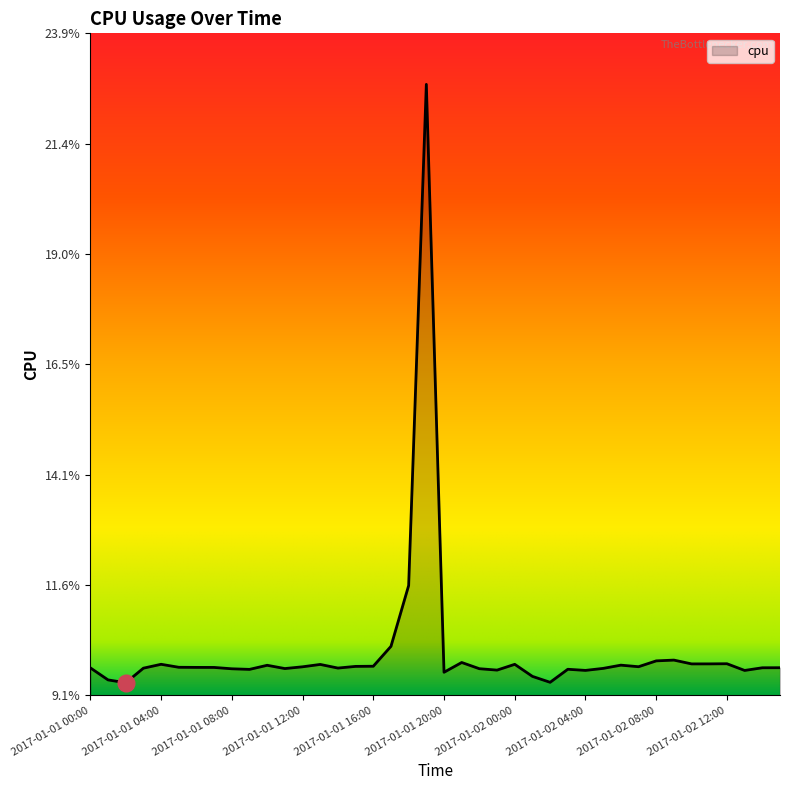

Reading left to right, transcribe all the data shown in this chart.

0.1	0.1	0.1	0.1	0.1	0.1	0.1	0.1	0.1	0.1	0.1	0.1	0.1	0.1	0.1	0.1	0.1	0.1	0.1	0.2	0.1	0.1	0.1	0.1	0.1	0.1	0.1	0.1	0.1	0.1	0.1	0.1	0.1	0.1	0.1	0.1	0.1	0.1	0.1	0.1